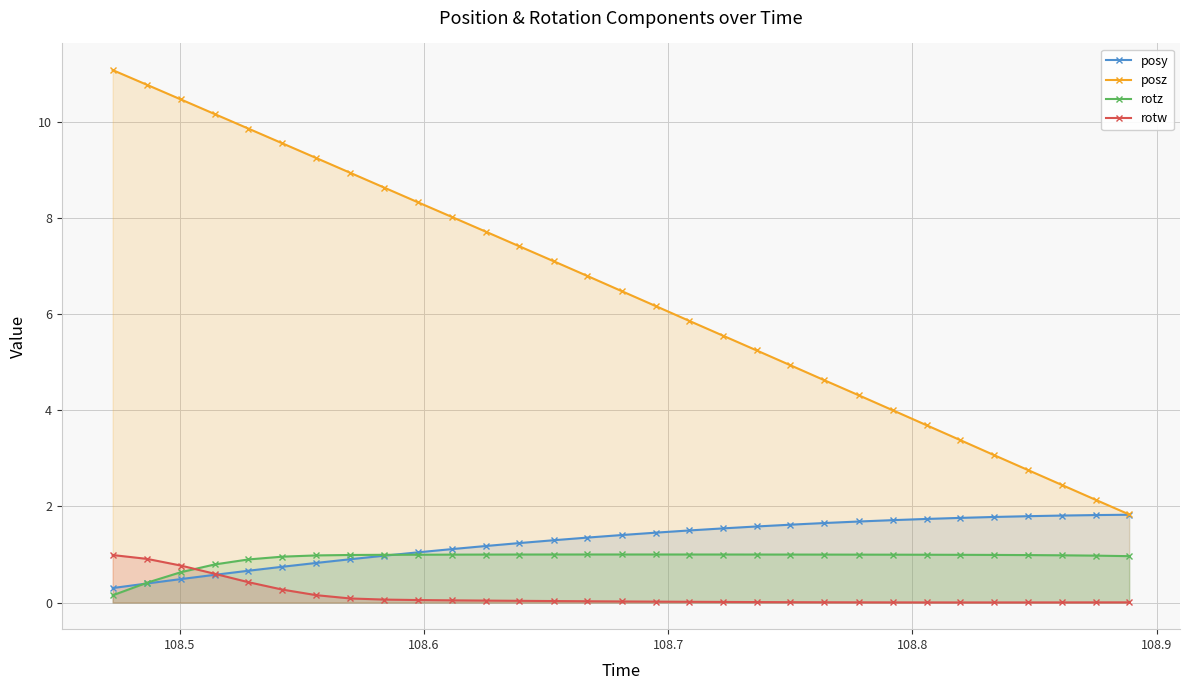

After their last crossing, which series has the higher values: rotz or rotw?

rotz